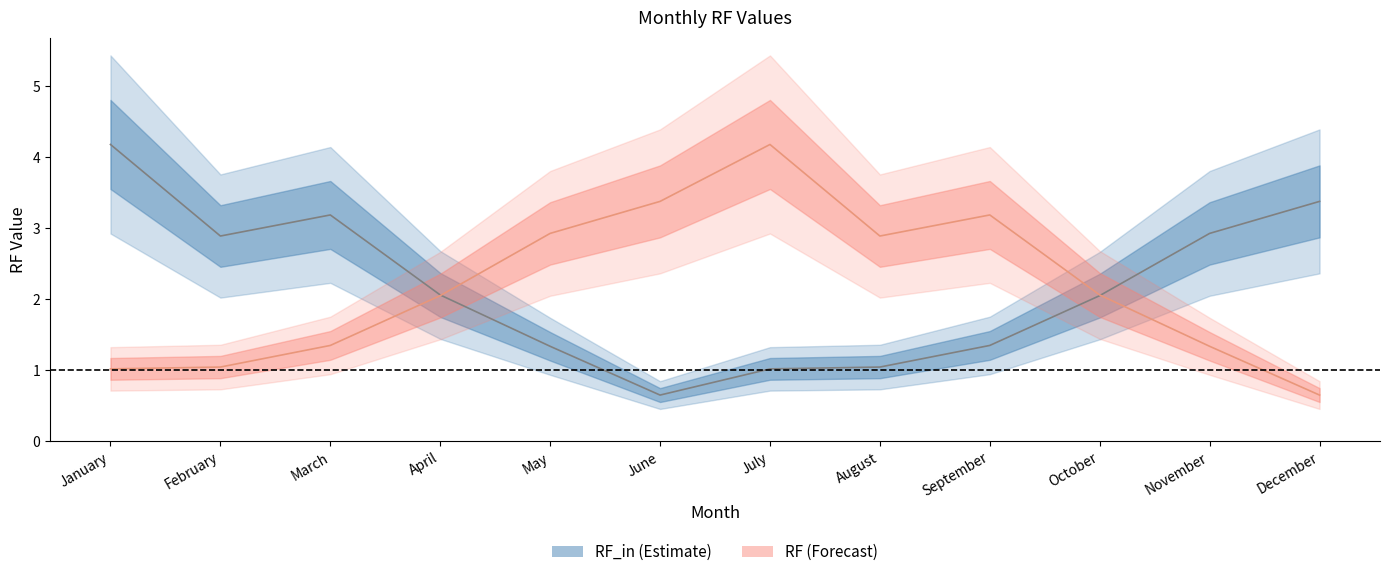

What is the highest value of the RF series?

4.2